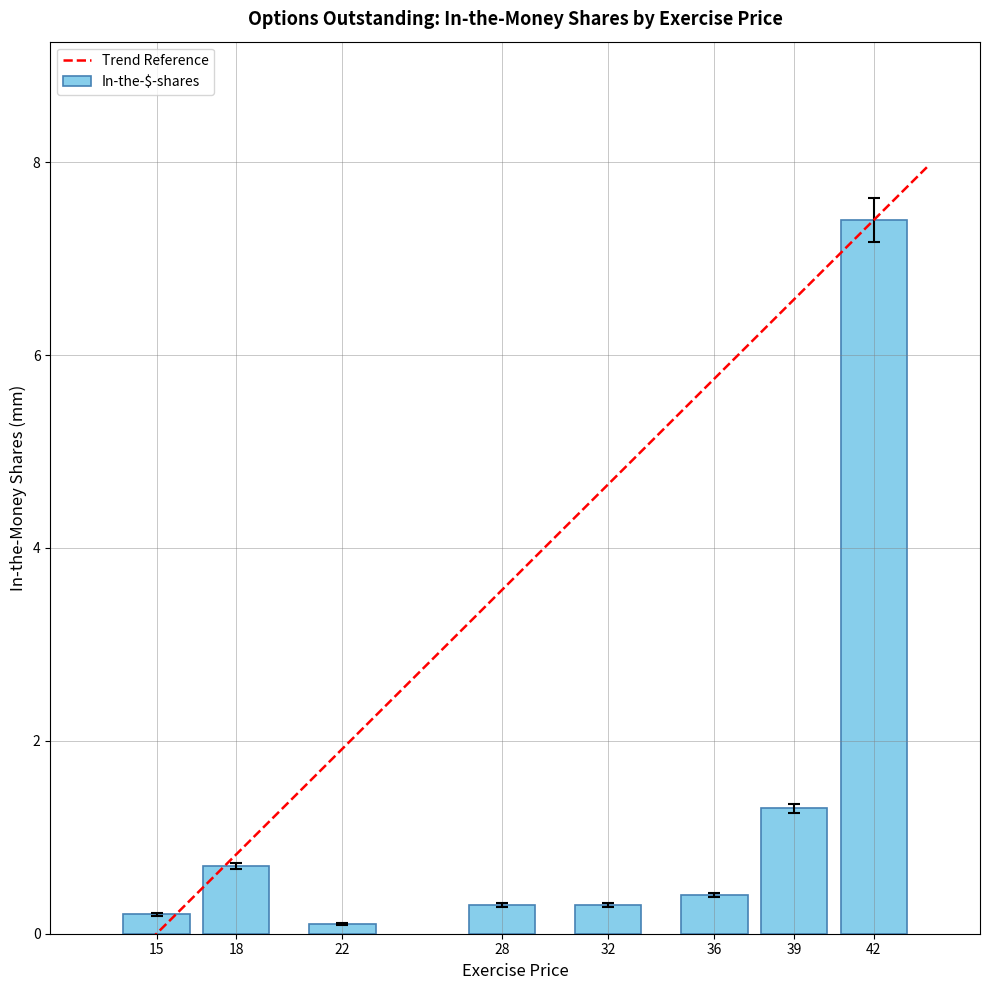

What is the average value of the In-the-$-shares series?

1.3